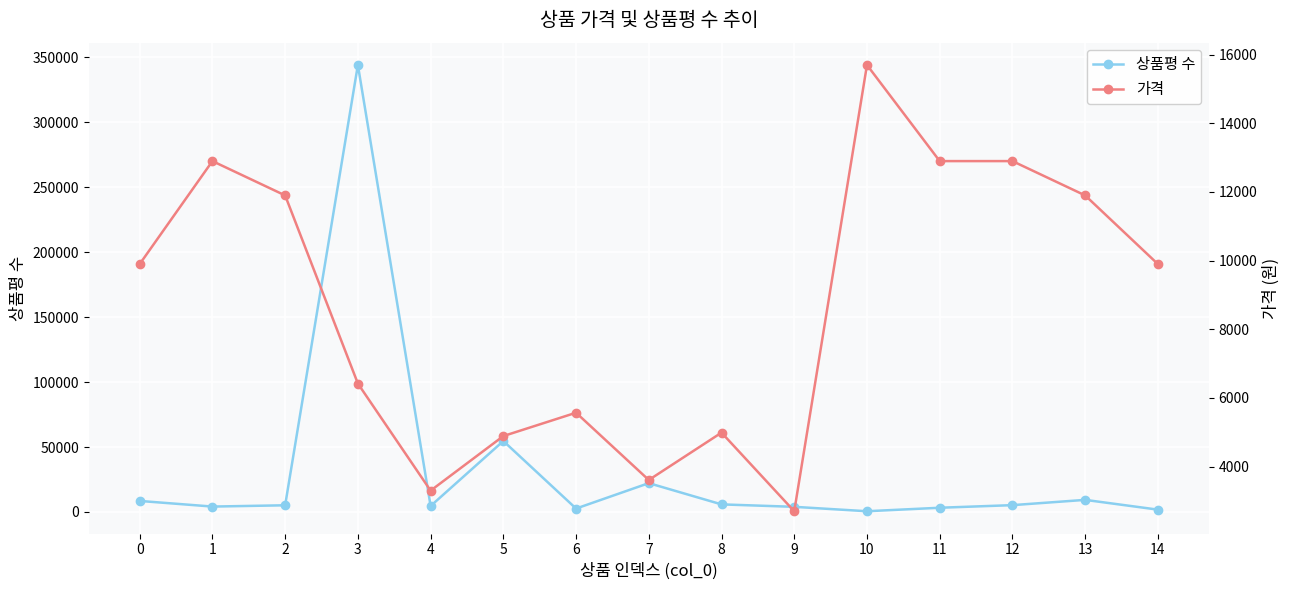

Between which two adjacent categories do 상품평 수 and 가격 first intersect?

2 and 3